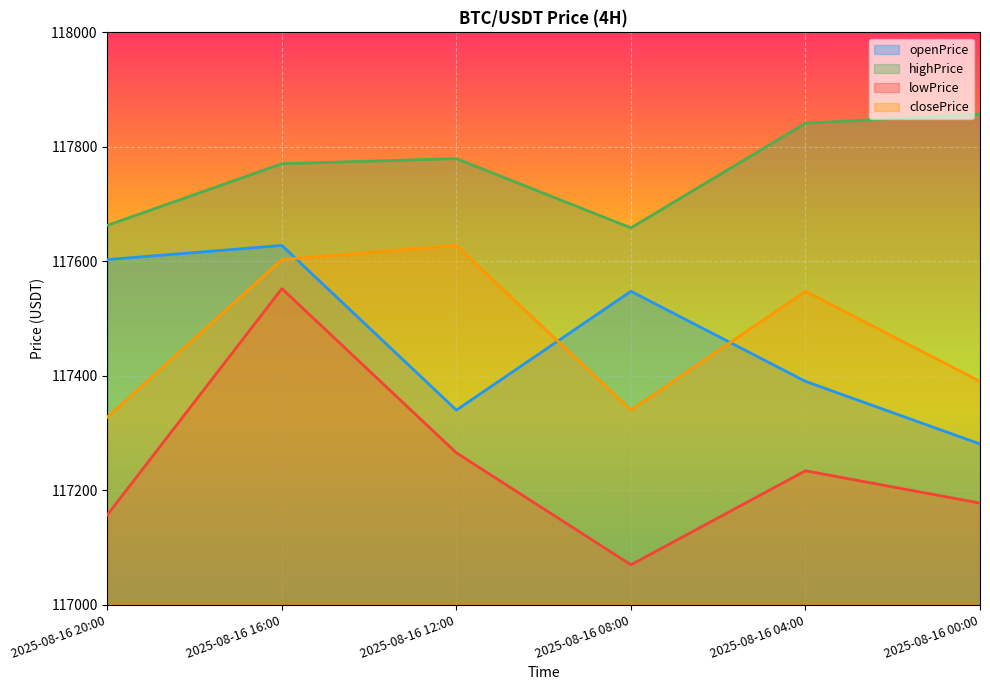

What is the smallest value displayed?

117069.7